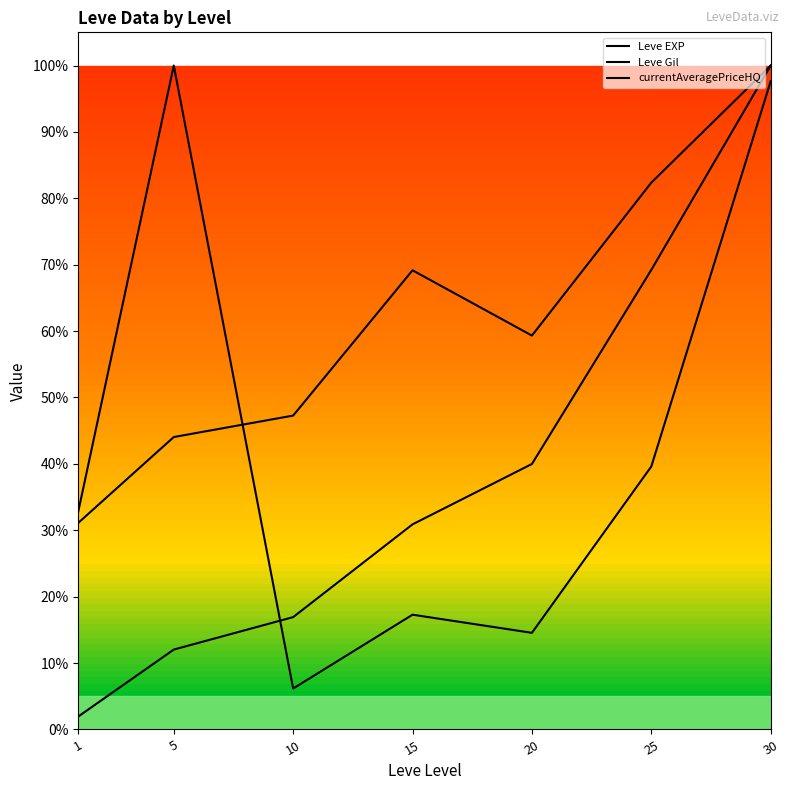

Is the value of Leve Gil at 30 greater than the value of currentAveragePriceHQ at 10?

Yes